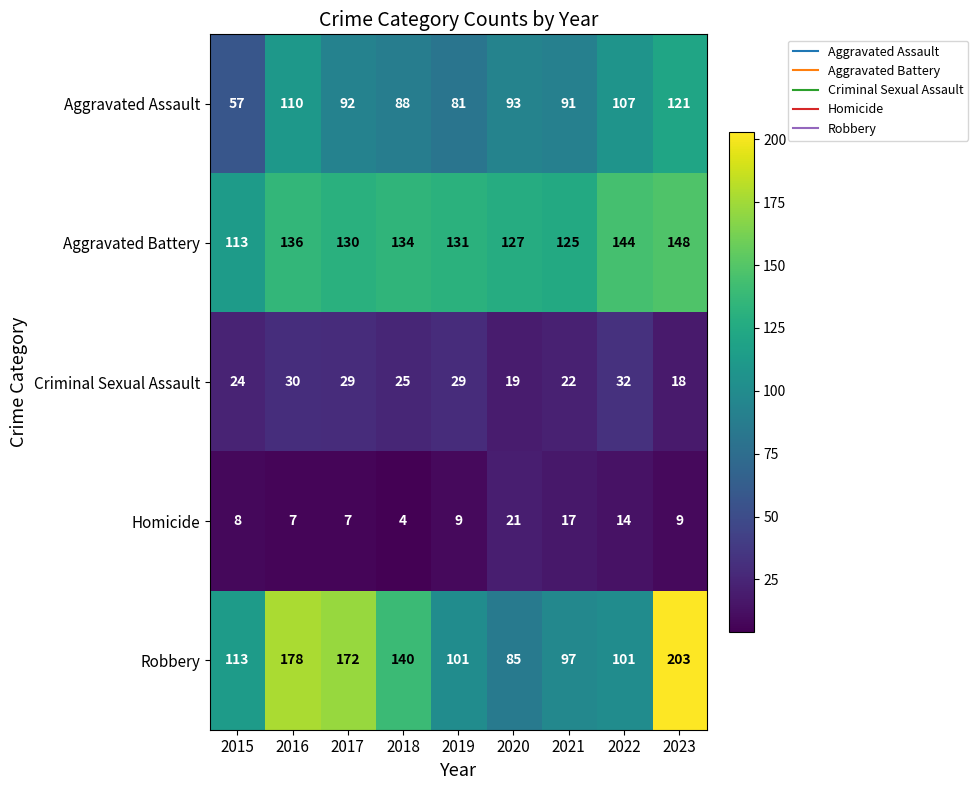

Where is Aggravated Assault nearest to the value 89?

2018